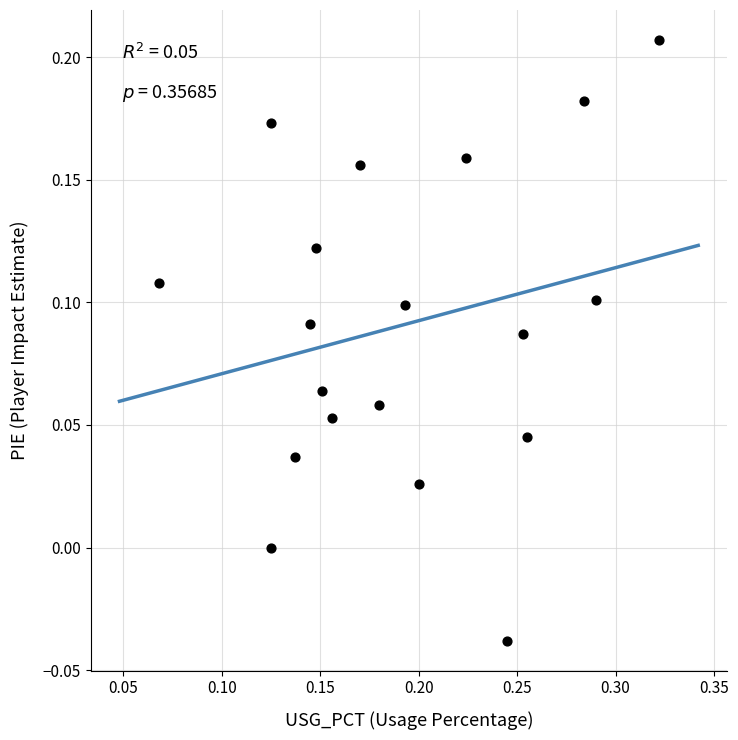

What is the range of X values (max minus min)?

0.3